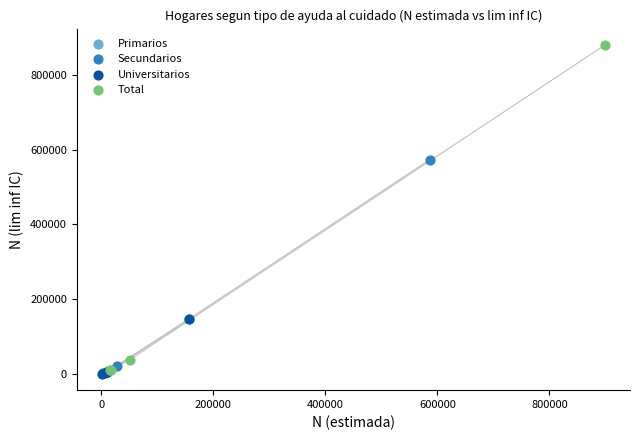

Which series has the largest Y range (max minus min)?

Total